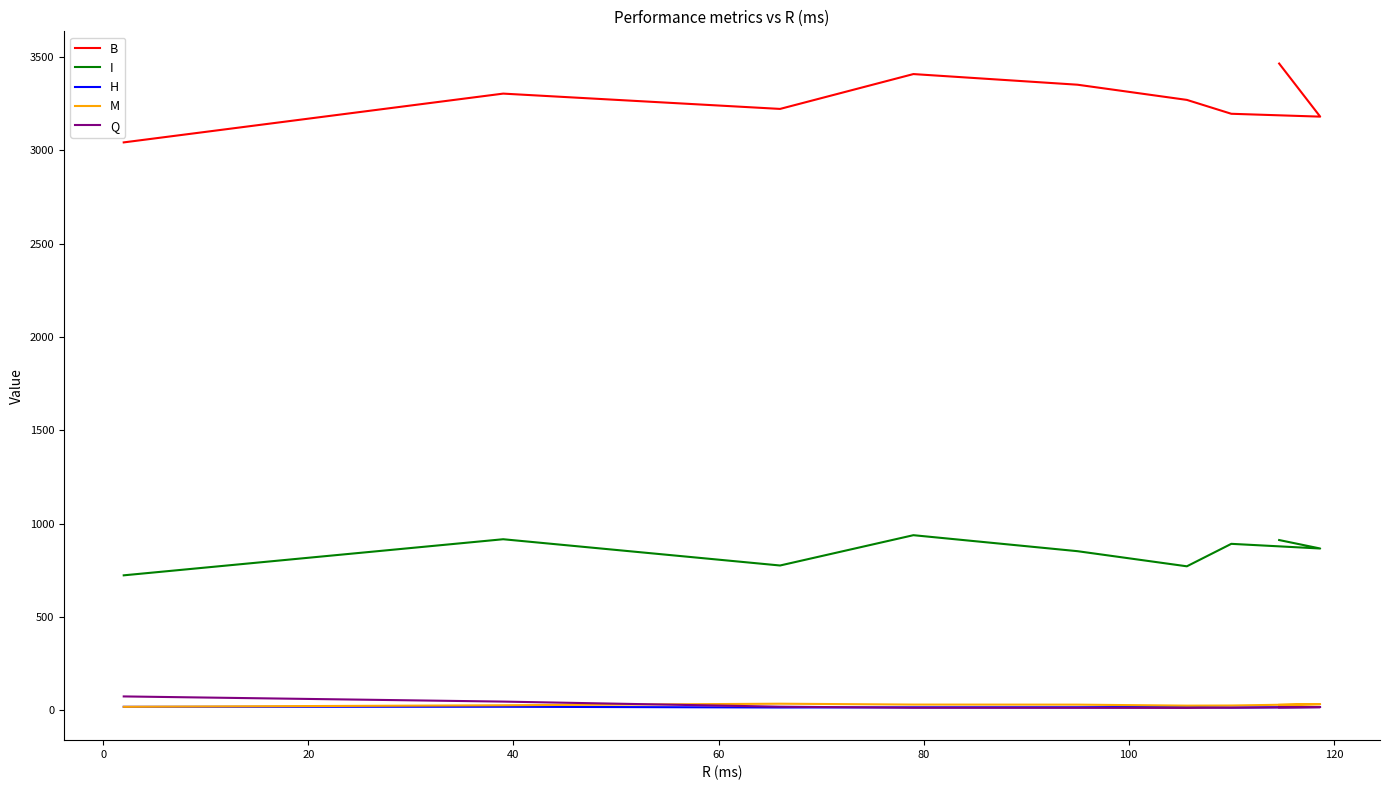

What are all the series names shown in the legend?

B, I, H, M, Q